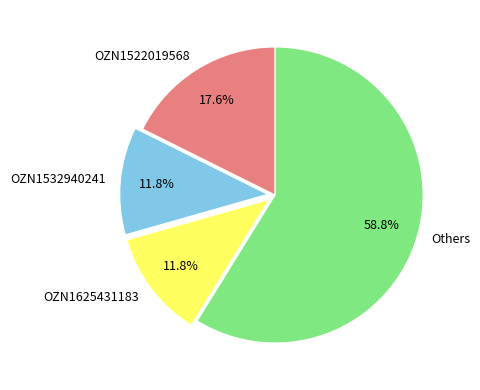

What percentage is the OZN1625431183 slice, to the nearest percent?

12%